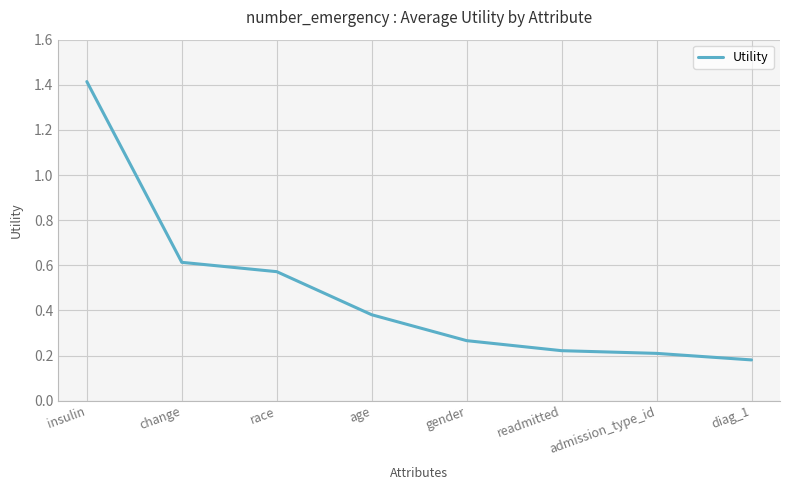

Is it true that the value at race is 0.6?

True